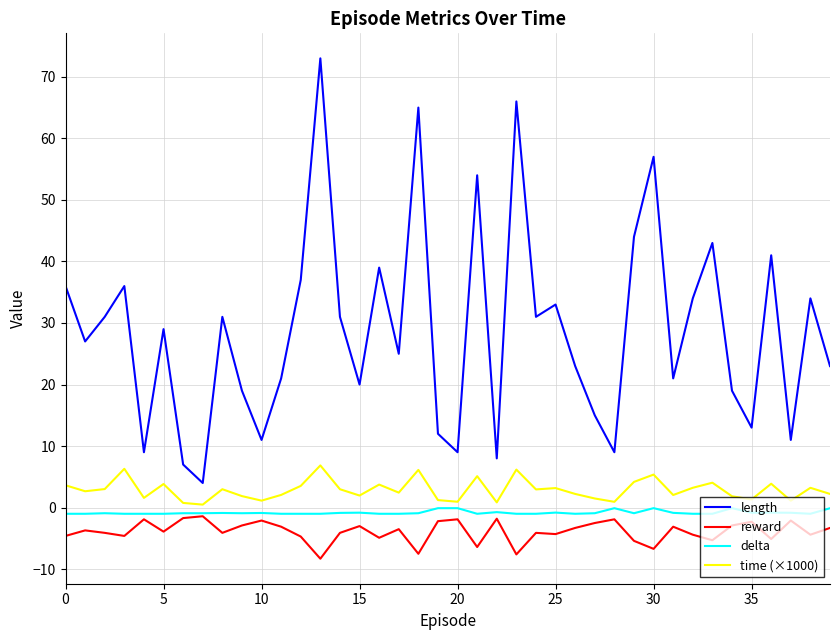

True or false: length and time (×1000) cross at least once.

False